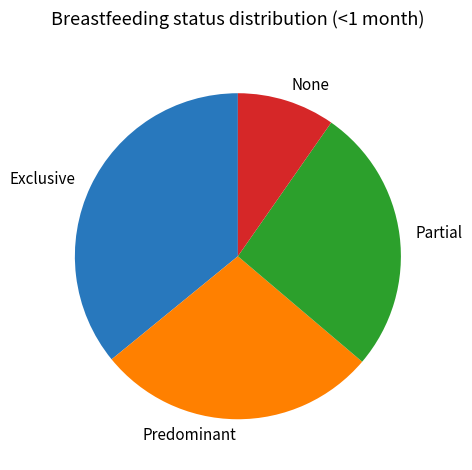

Which has a higher value, Predominant or None?

Predominant